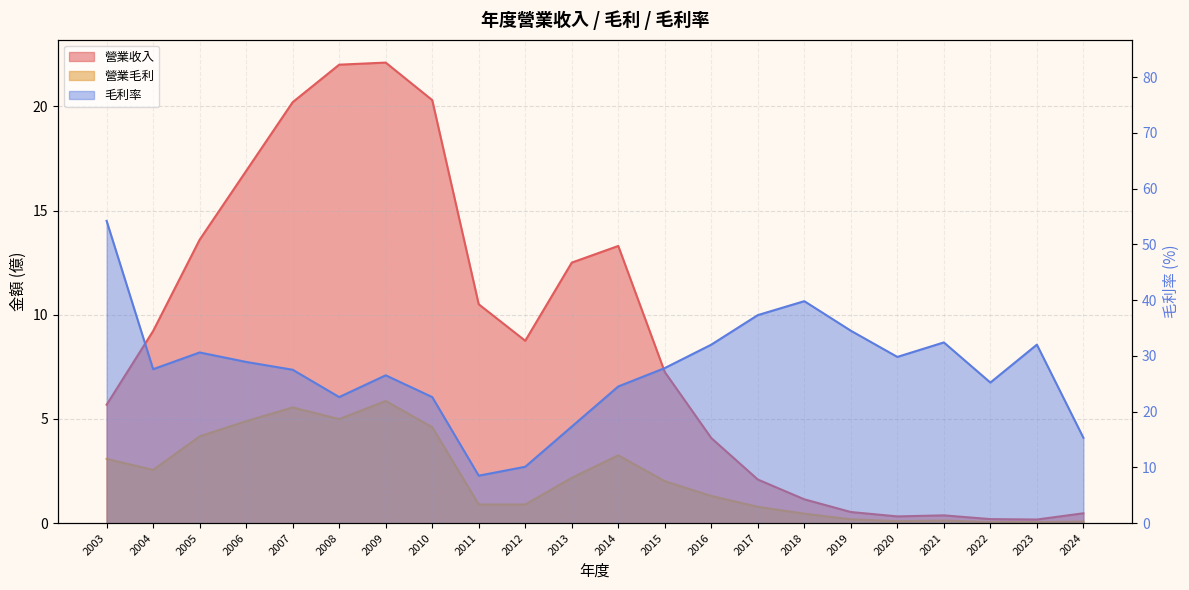

List the series in order of their overall mean, lowest first.

營業毛利, 營業收入, 毛利率